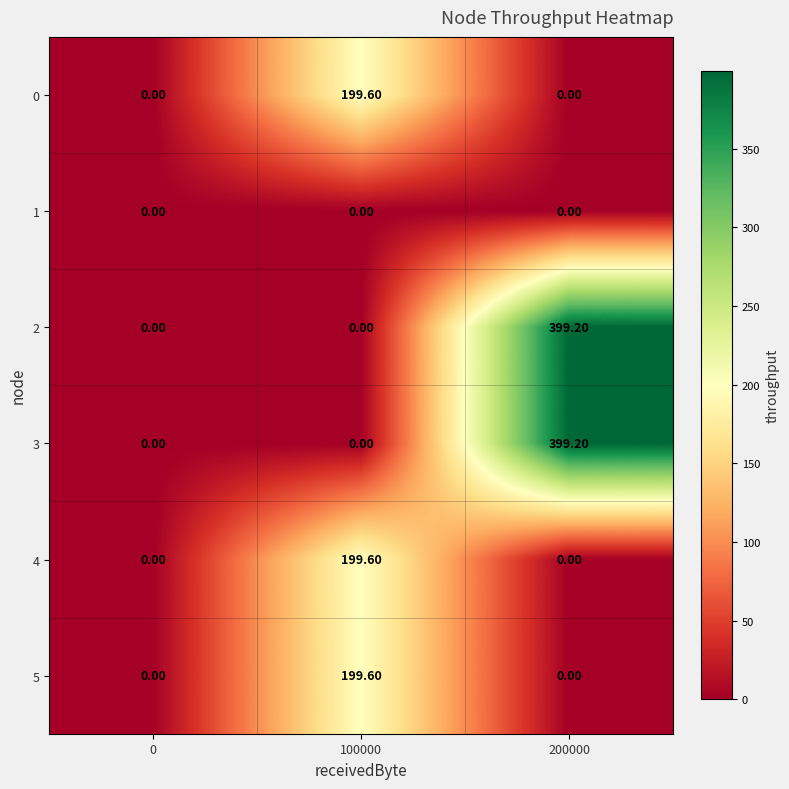

How many data points does each series have?

3